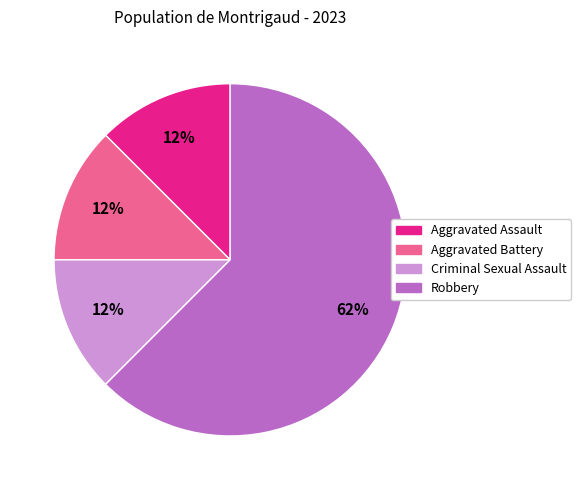

To the nearest percent, what is the average slice percentage?

25%